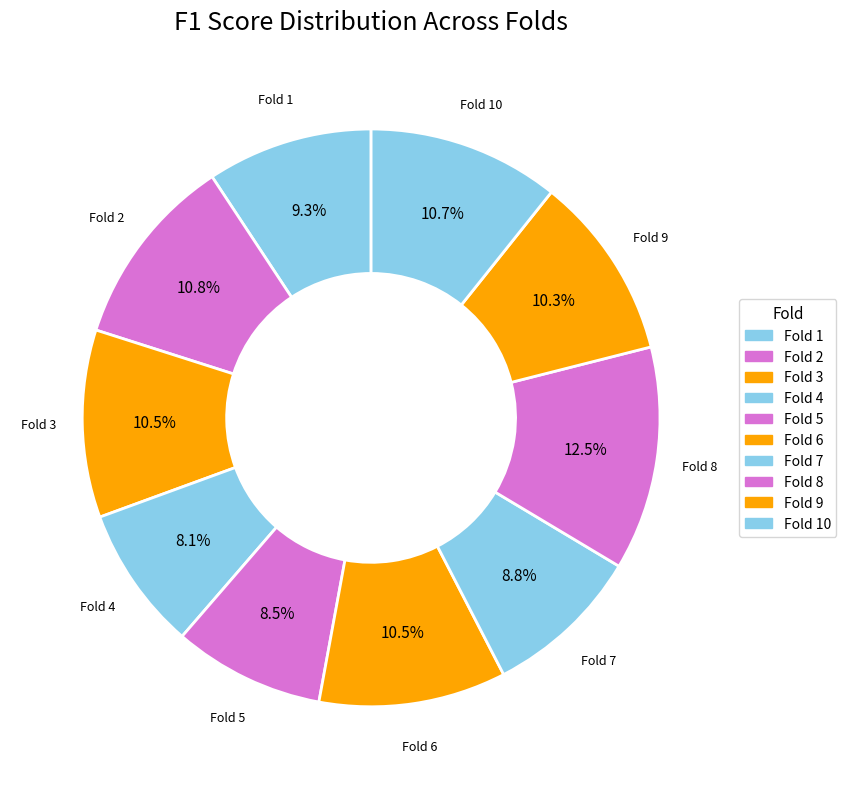

How much of the chart is everything except Fold 3?

89.5%